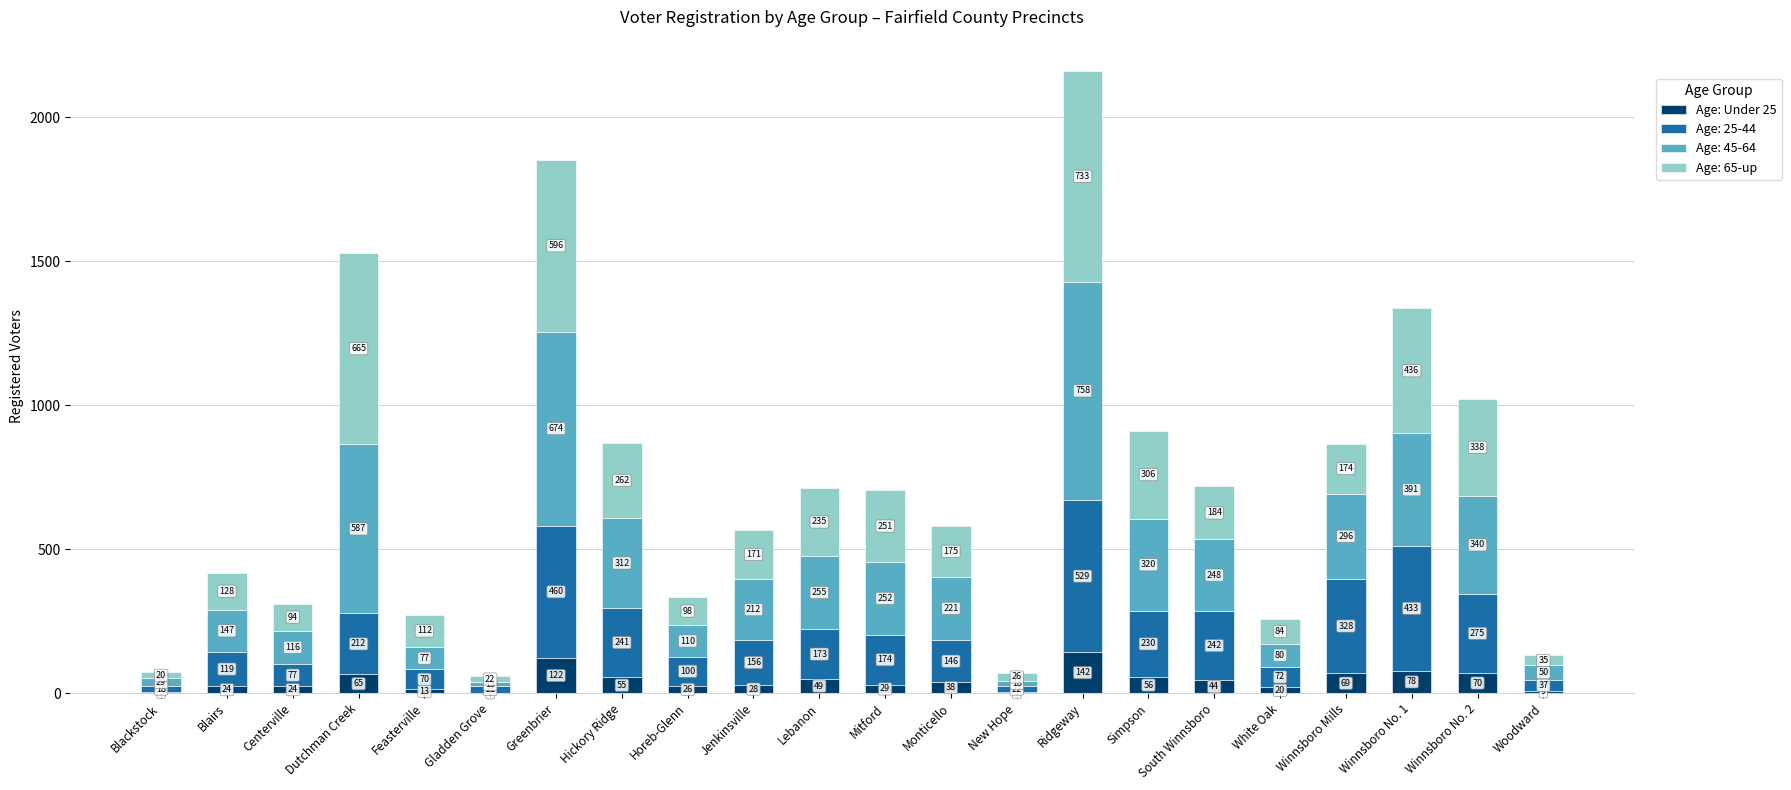

What is the total value across all series at Blairs?

418